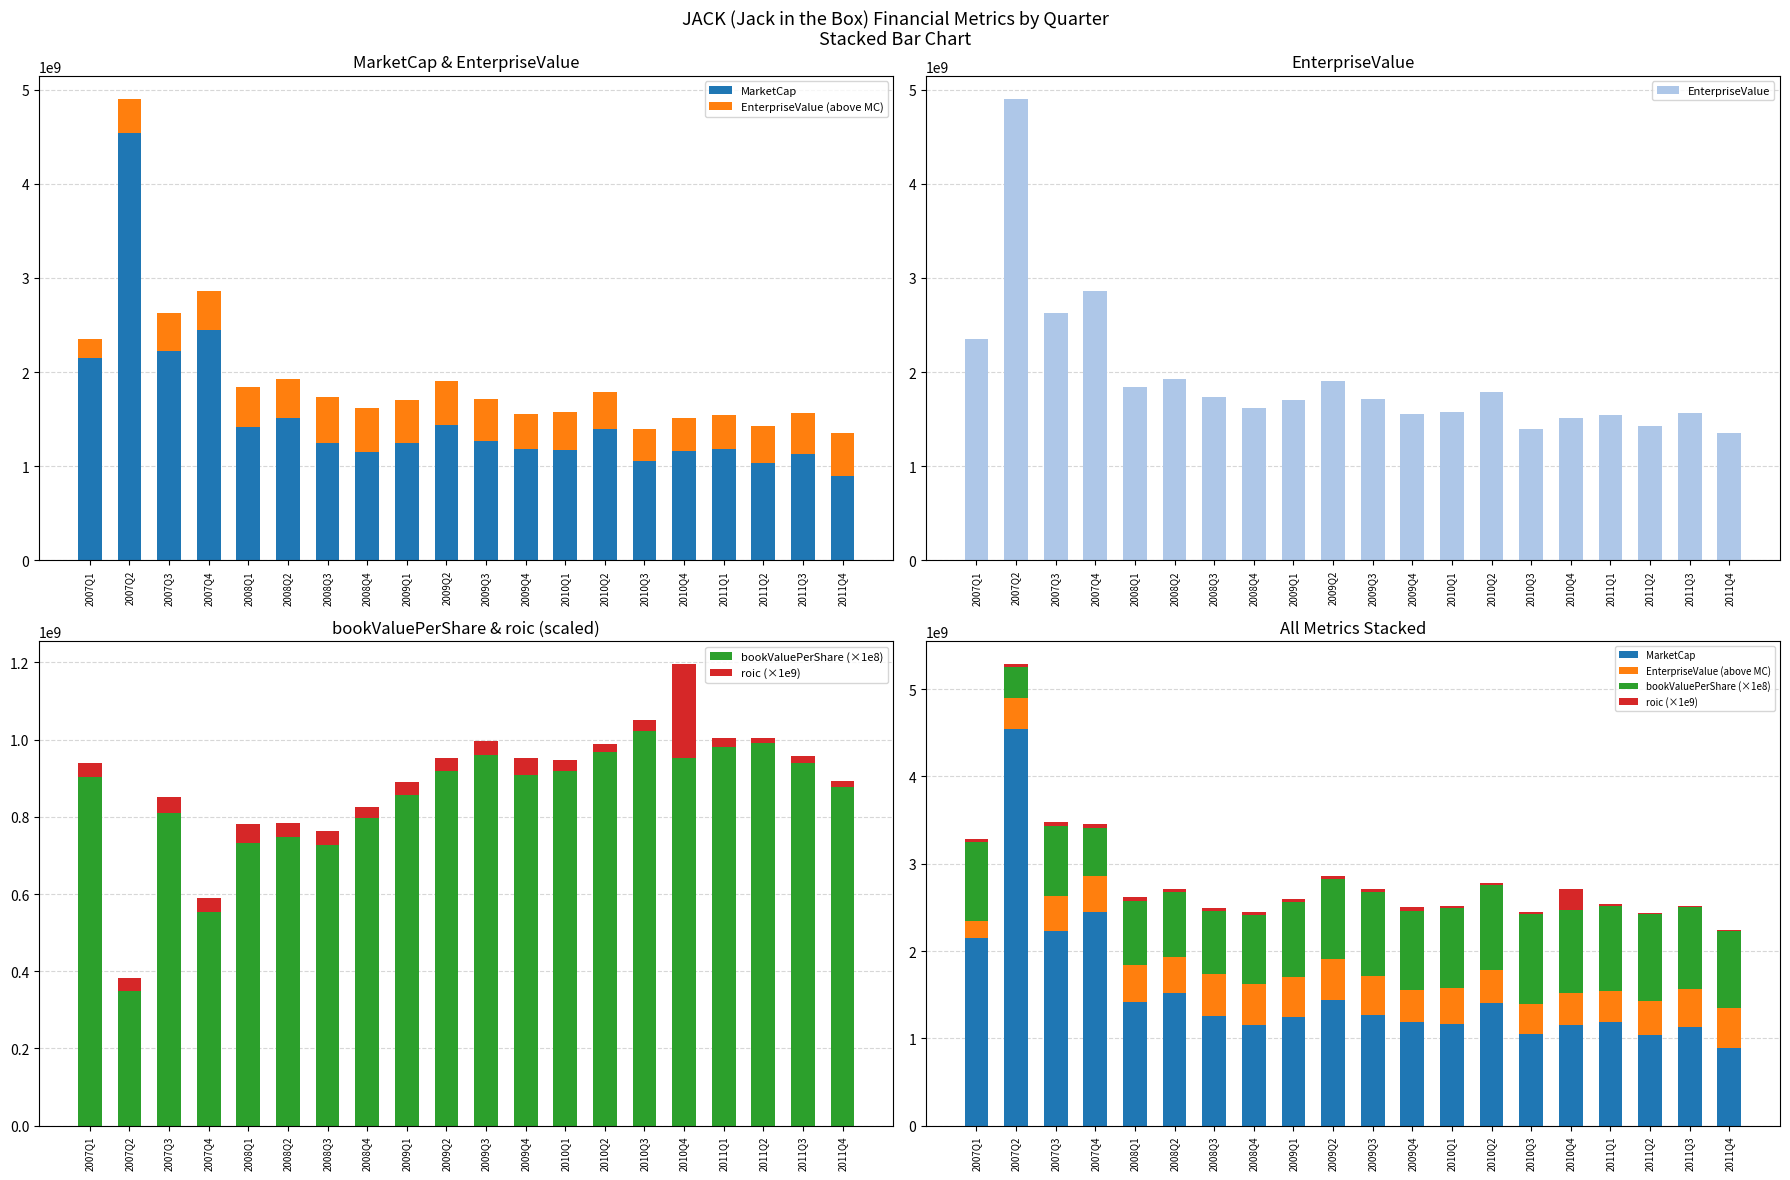

How many distinct data groups are displayed?

5